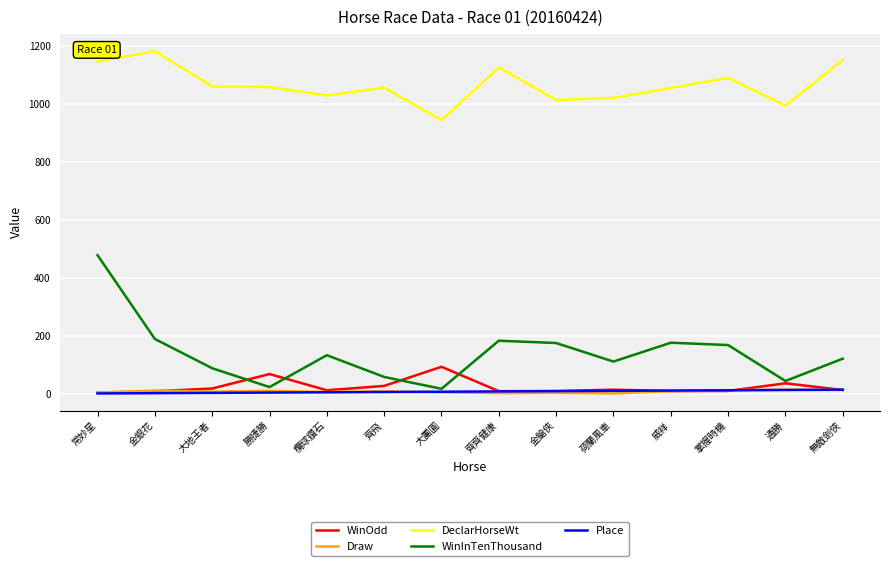

What is the greatest value displayed?

1182.0